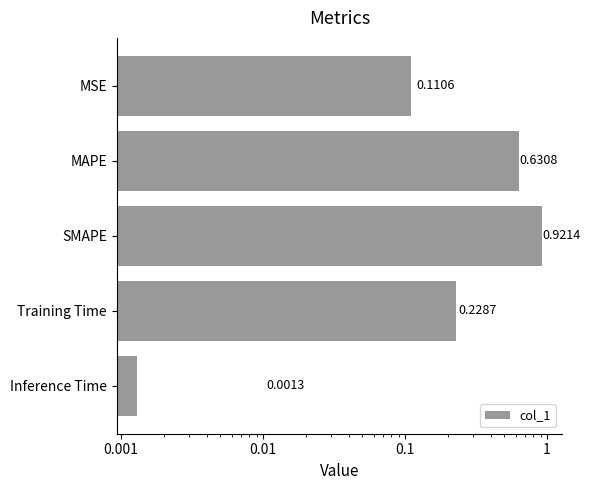

What is the value of the 4th bar from the left?

0.2